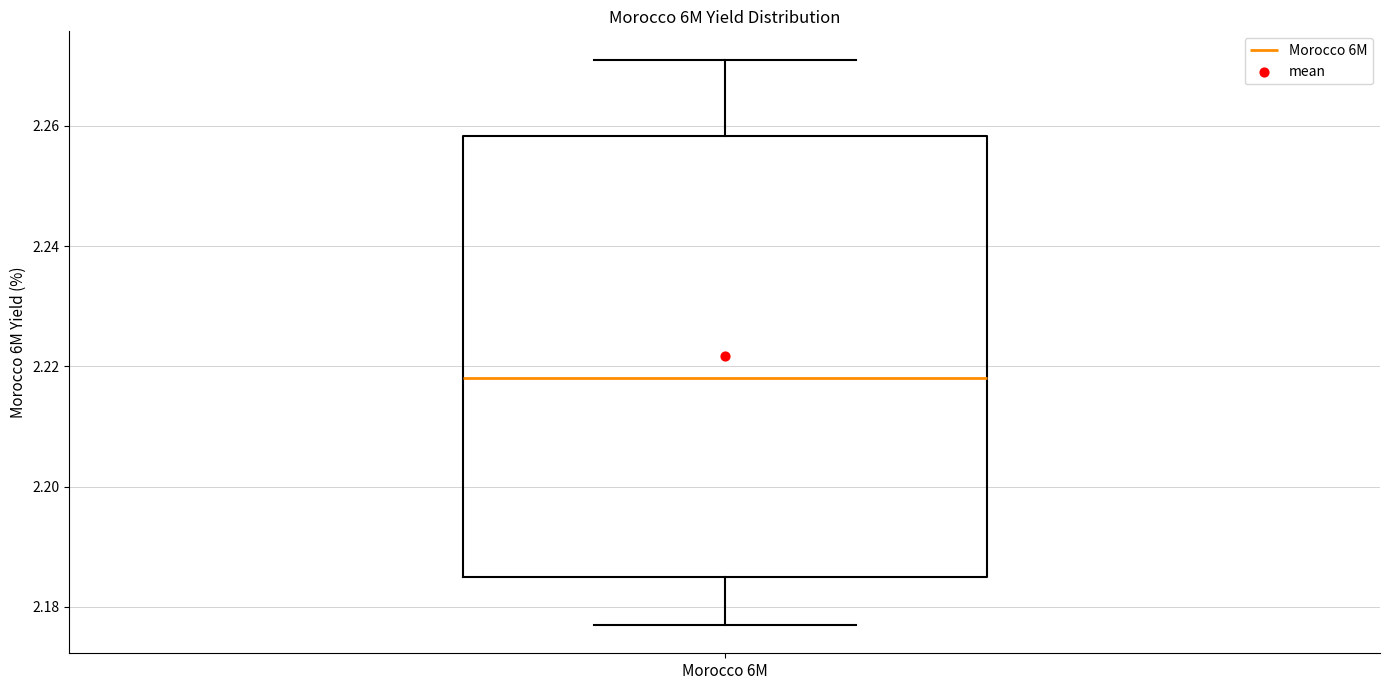

Read this box plot against the y-axis: the position of the median line, the range covered by the box, and the ends of both whiskers. The values are not printed on the chart, so give them approximately, as read against the axis.

median 2.218, box 2.186 to 2.258, whiskers 2.178 to 2.272